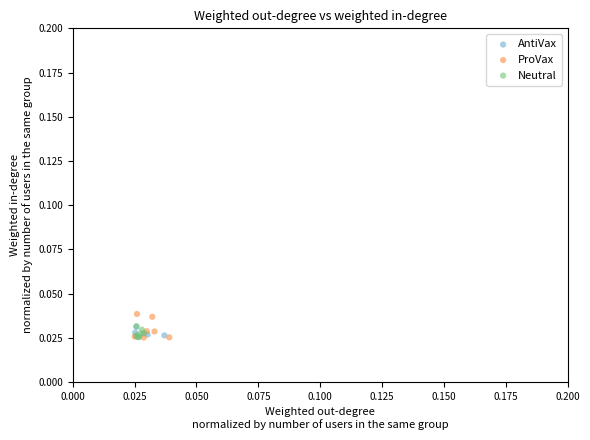

What are all the series names shown in the legend?

AntiVax, ProVax, Neutral